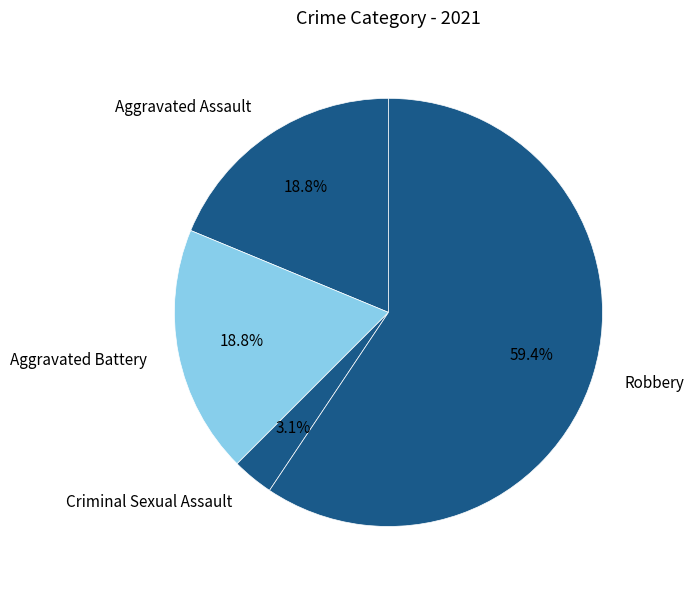

Which slice represents more than half of the pie?

Robbery